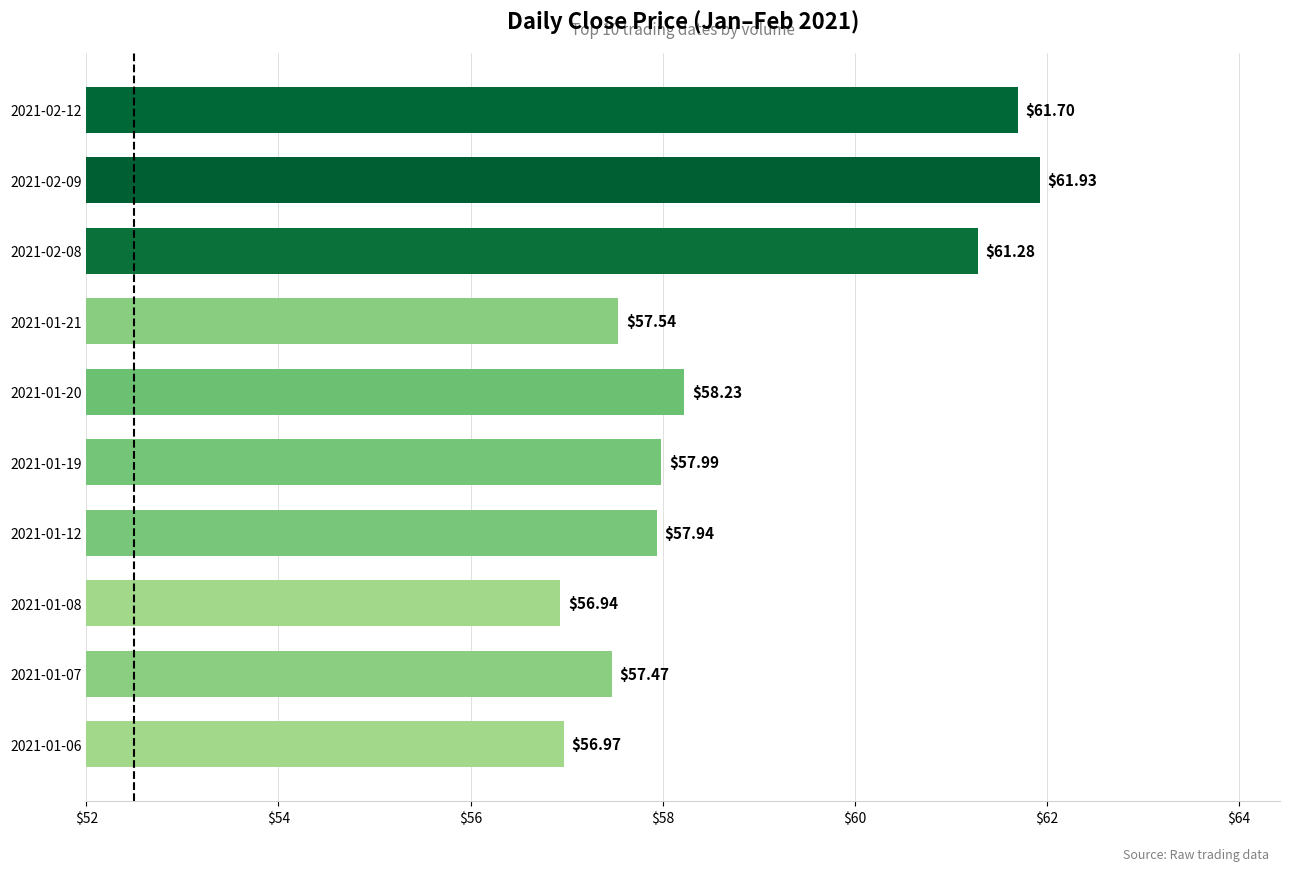

What is the difference between the second highest and second lowest values?

4.7